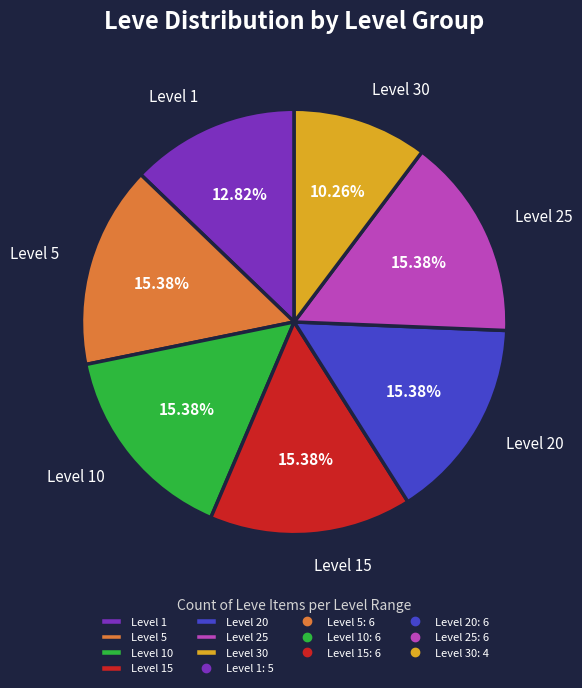

How many slices are in this pie chart?

7